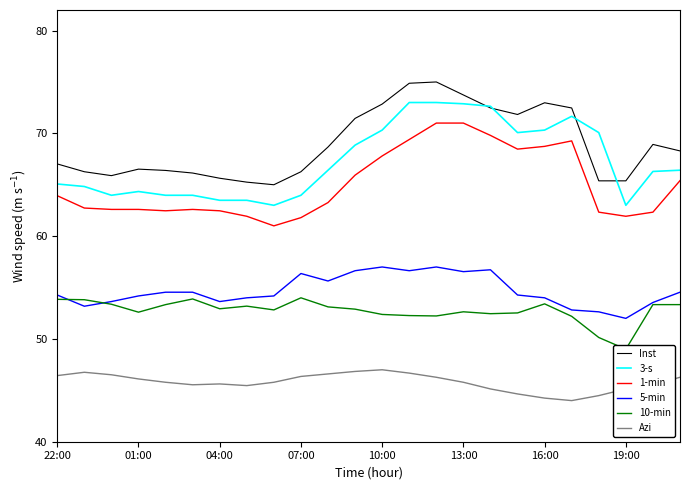

Rank the series at 19 from highest to lowest value.

Inst, 3-s, 1-min, 5-min, 10-min, Azi